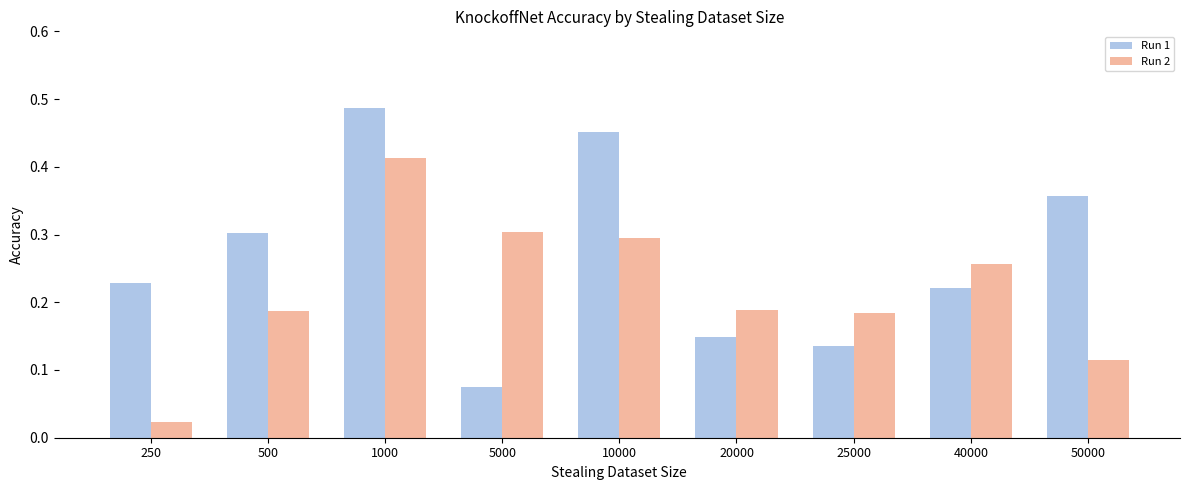

Which label corresponds to the smallest value in the chart?

250